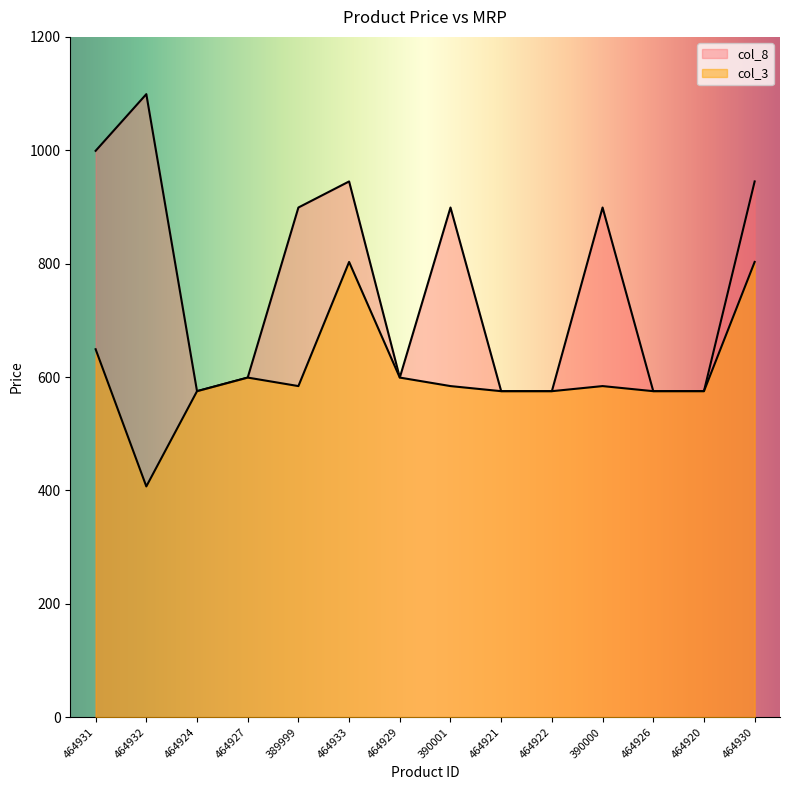

What is the value of the col_3 point at the 14th from the left?

803